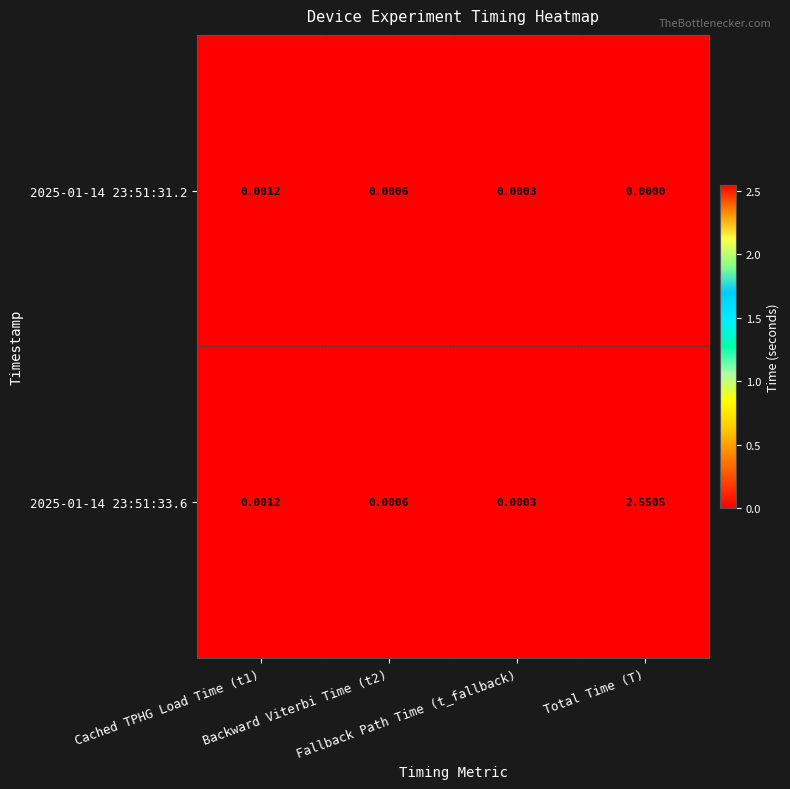

At which category is the sum across all series the highest?

Total Time (T)